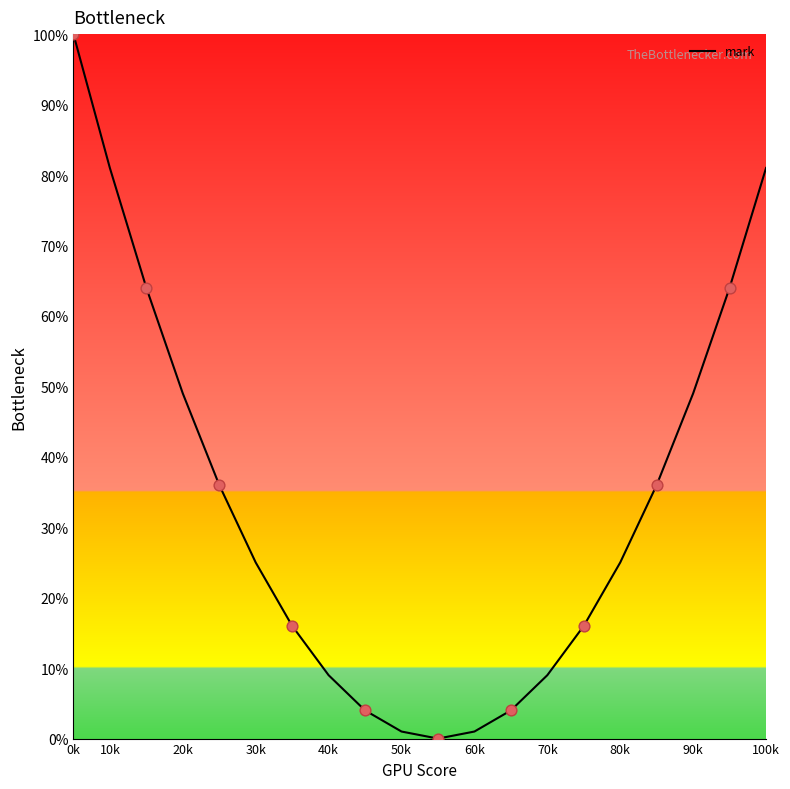

What is the difference between the maximum and minimum values?

100.0